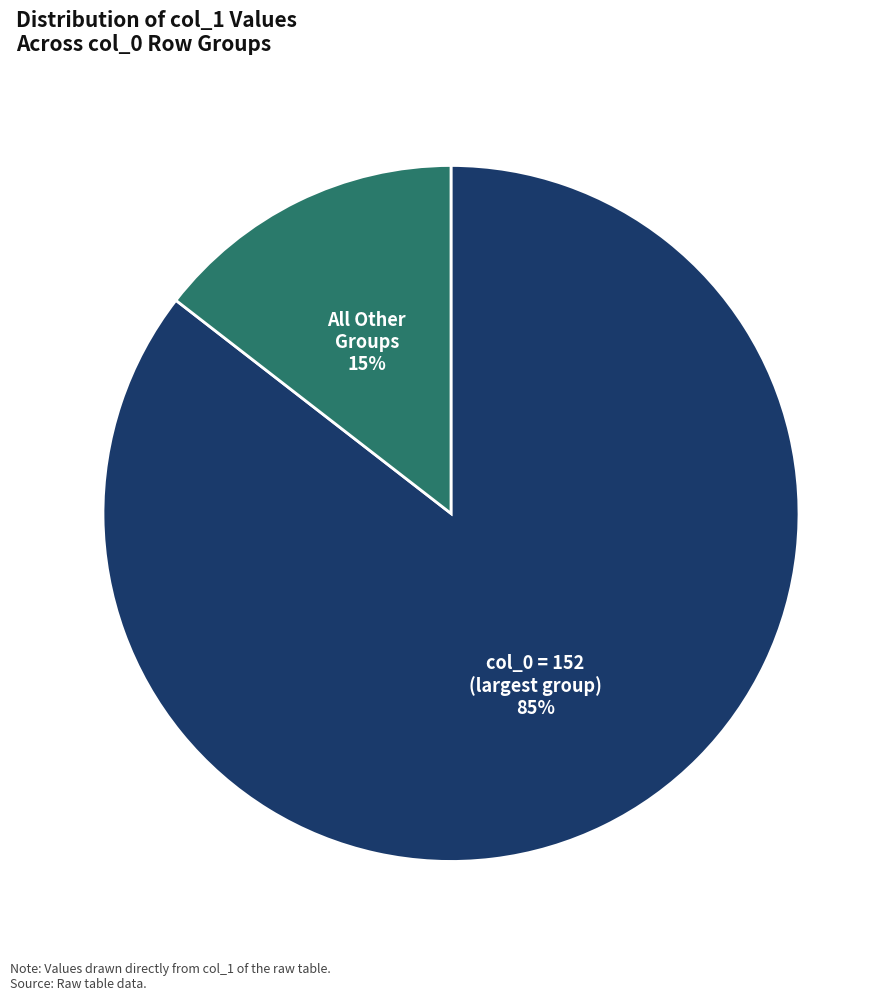

To the nearest percent, what is the average slice percentage?

50%